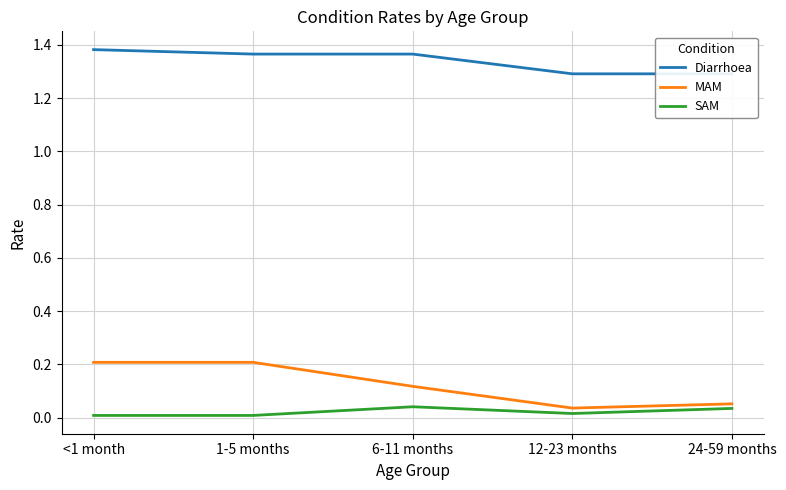

Reading right to left, extract all data points from this chart.

Diarrhoea: 24-59 months=1.3	12-23 months=1.3	6-11 months=1.4	1-5 months=1.4	<1 month=1.4
MAM: 24-59 months=0.1	12-23 months=0.0	6-11 months=0.1	1-5 months=0.2	<1 month=0.2
SAM: 24-59 months=0.0	12-23 months=0.0	6-11 months=0.0	1-5 months=0.0	<1 month=0.0